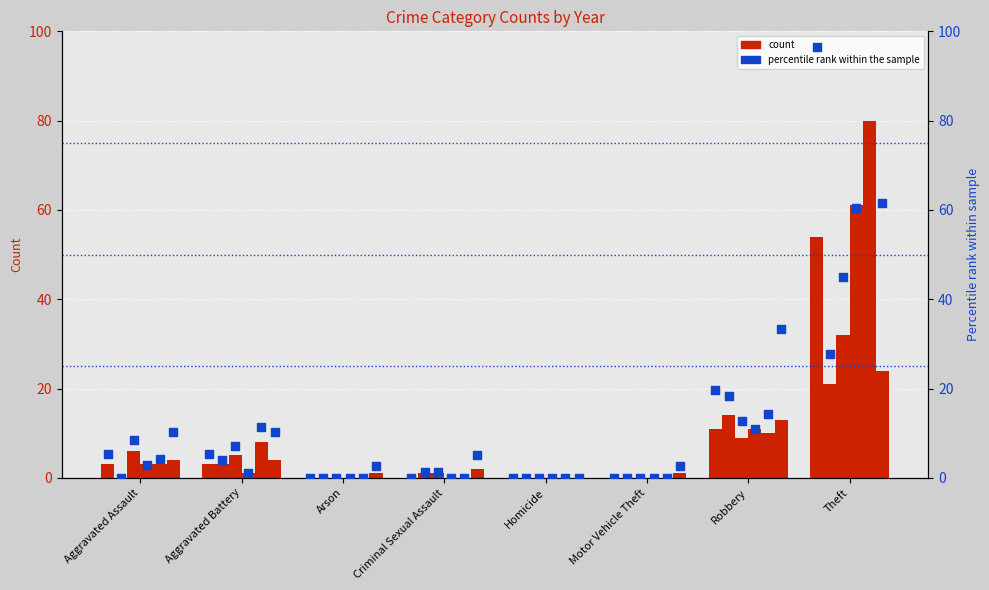

Which has a higher value, Theft or Aggravated Assault?

Theft